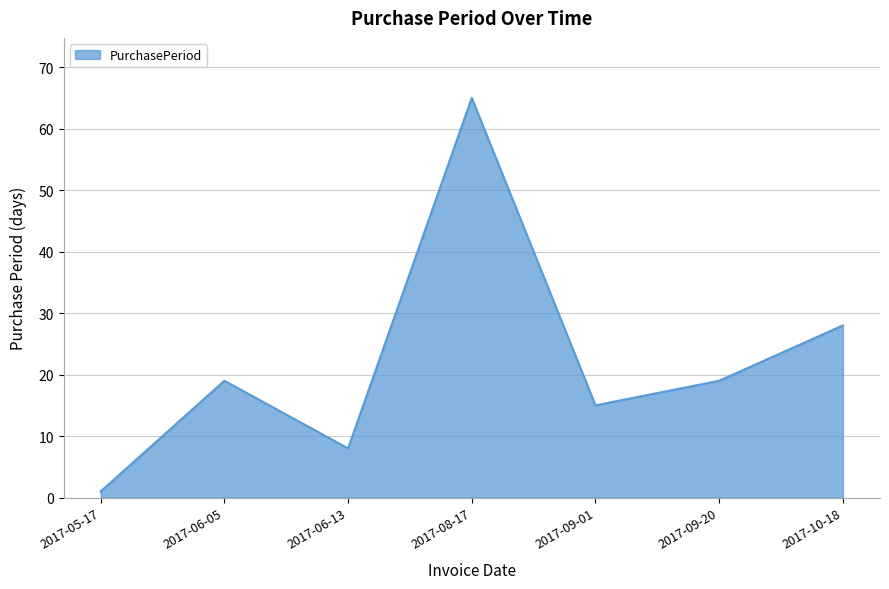

True or false: the data shows 8 at 2017-06-05.

False